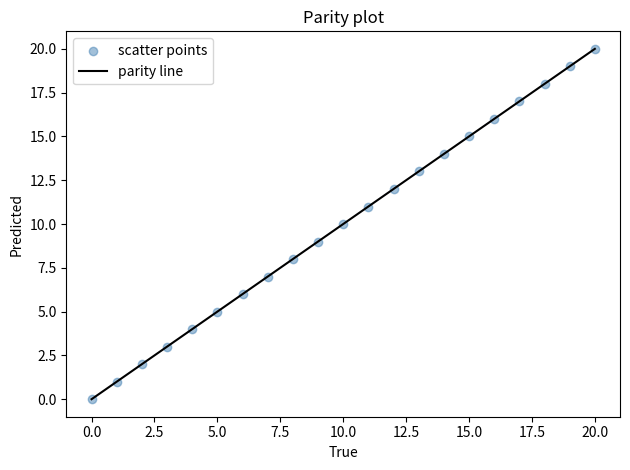

What is the range of Y values (max minus min)?

20